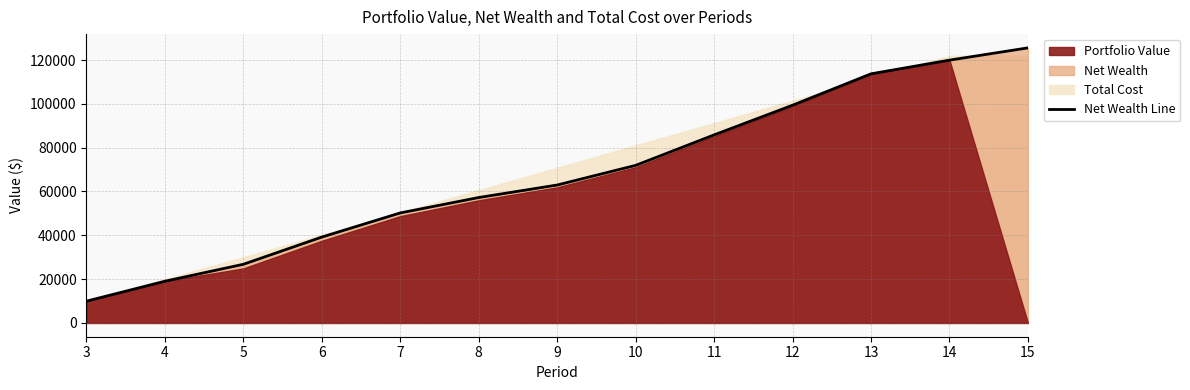

What is the average value?

67820.1